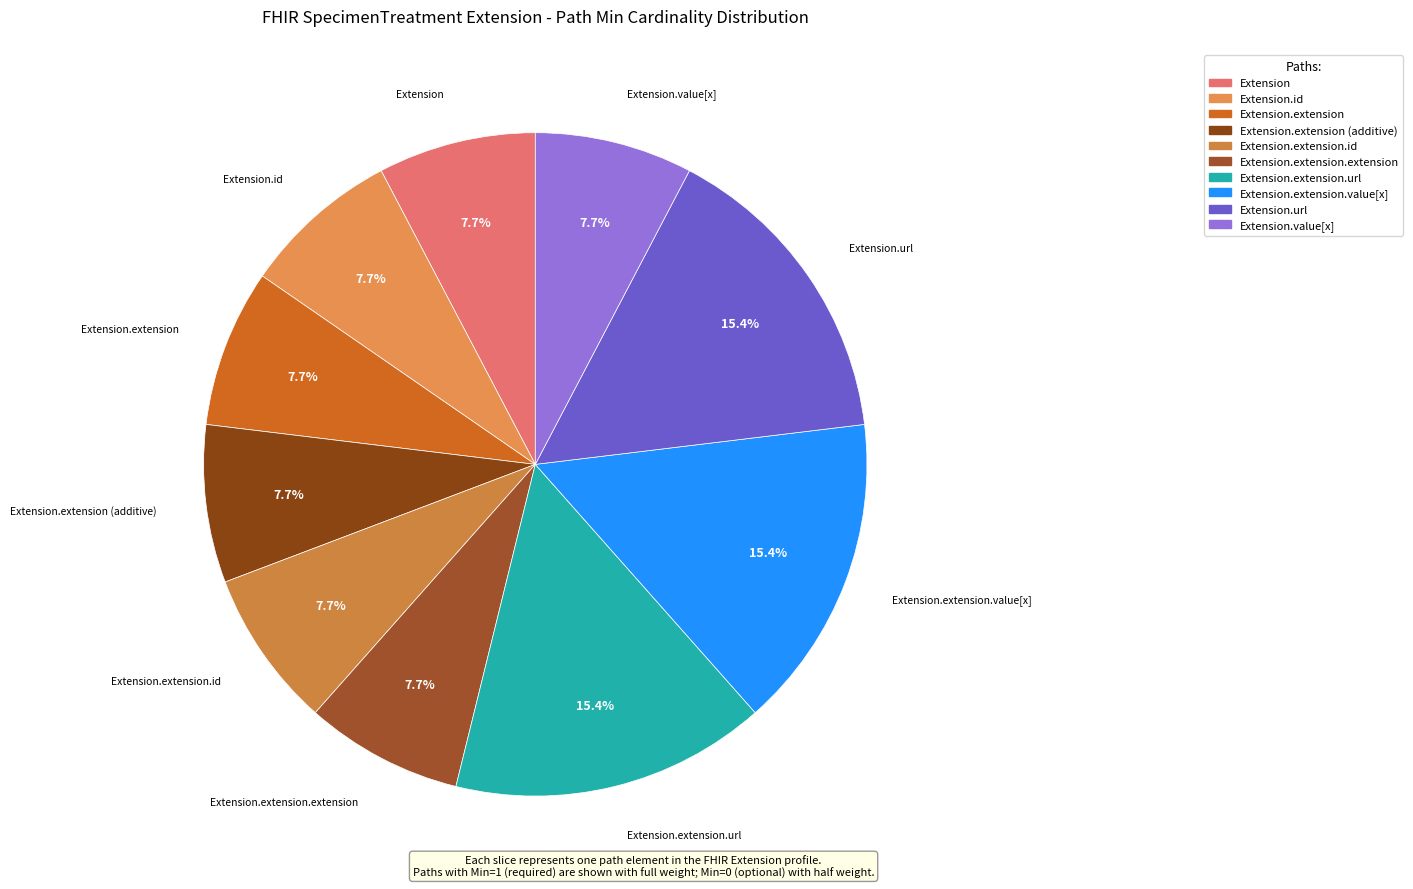

How many slices are in this pie chart?

10